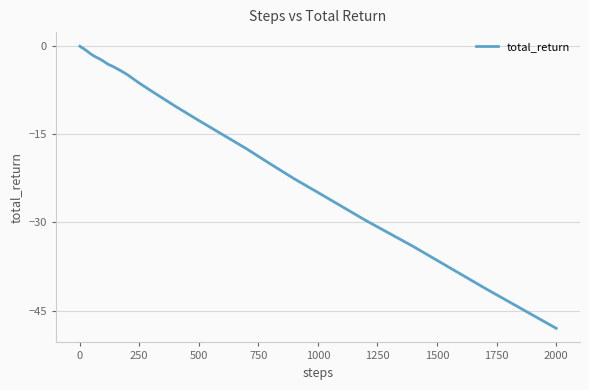

What is the minimum value shown in the chart?

-48.0